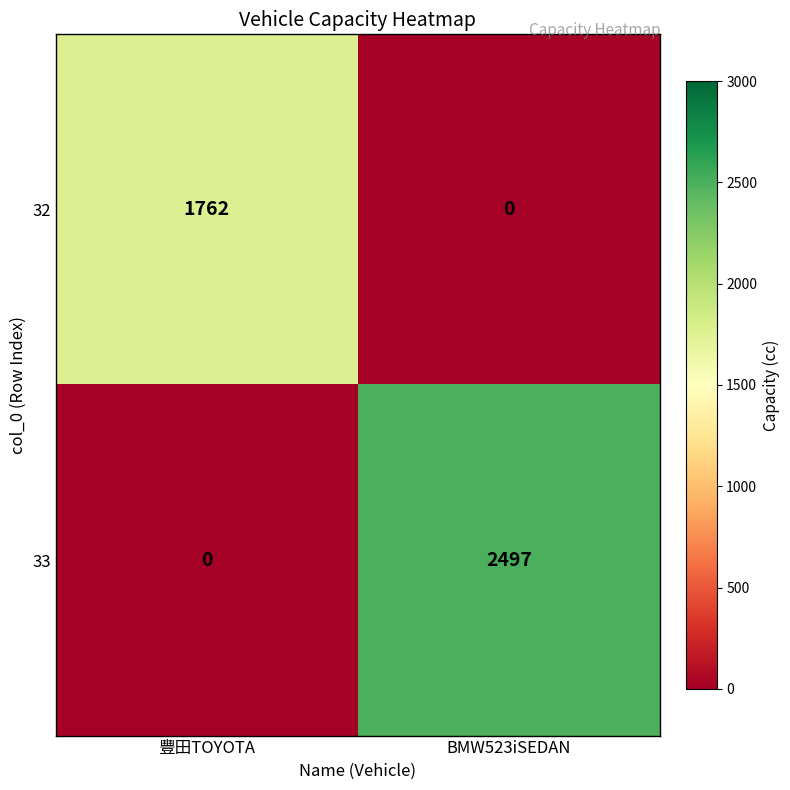

At which category is the sum across all series the highest?

BMW523iSEDAN